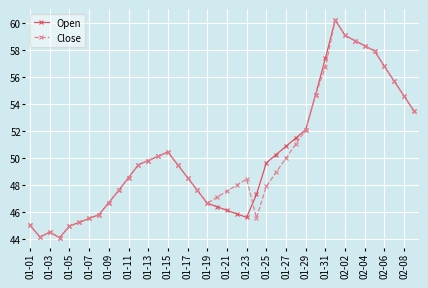

What is the value of the Open point at the 33rd from the left?

59.1